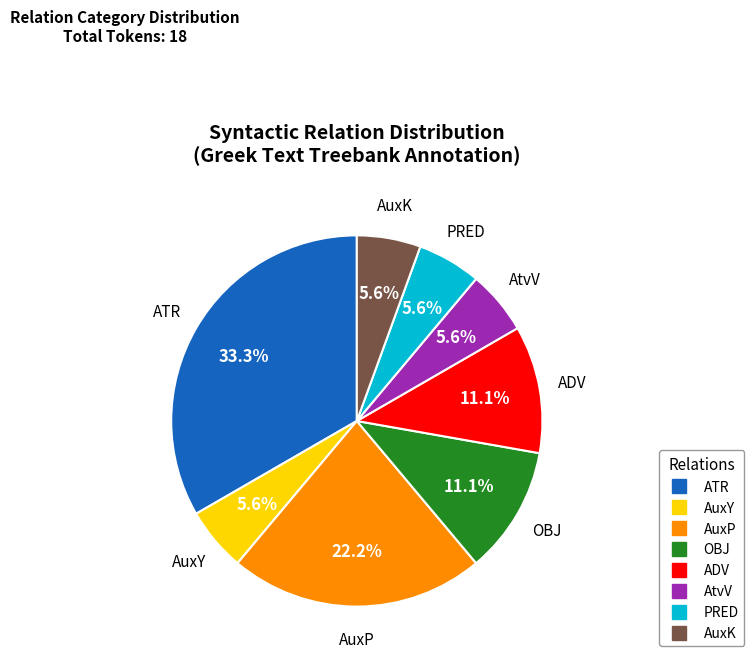

Is there a majority slice in this chart?

No